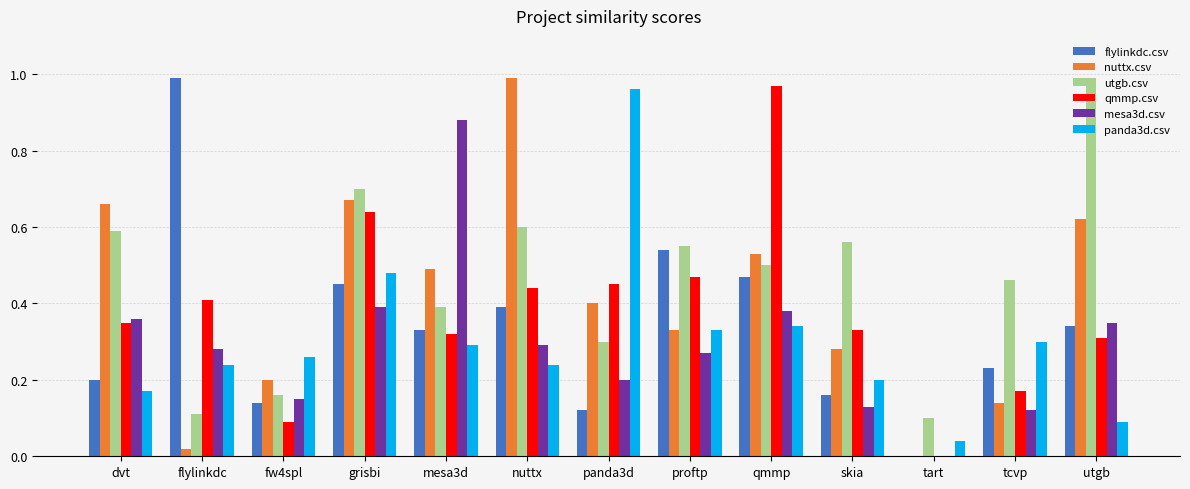

Which category has the highest value in the flylinkdc.csv series?

flylinkdc